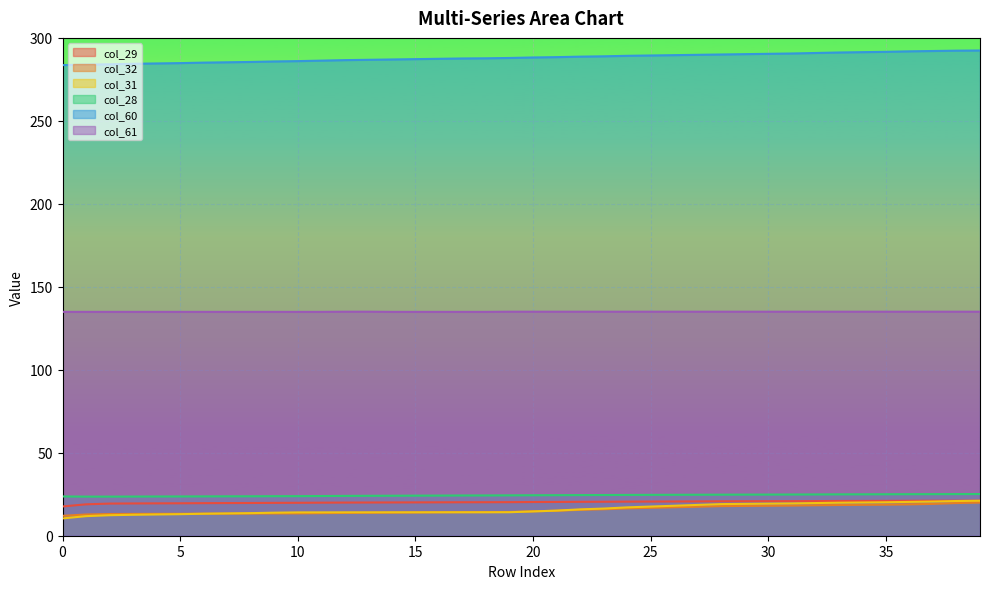

Rank the series by their maximum value, from lowest to highest.

col_32, col_31, col_29, col_28, col_61, col_60